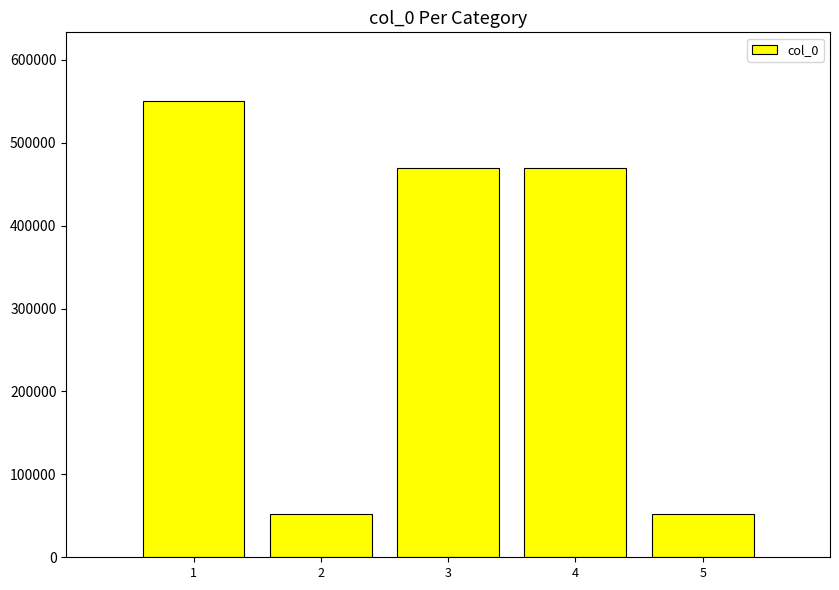

What is the maximum value shown in the chart?

550481